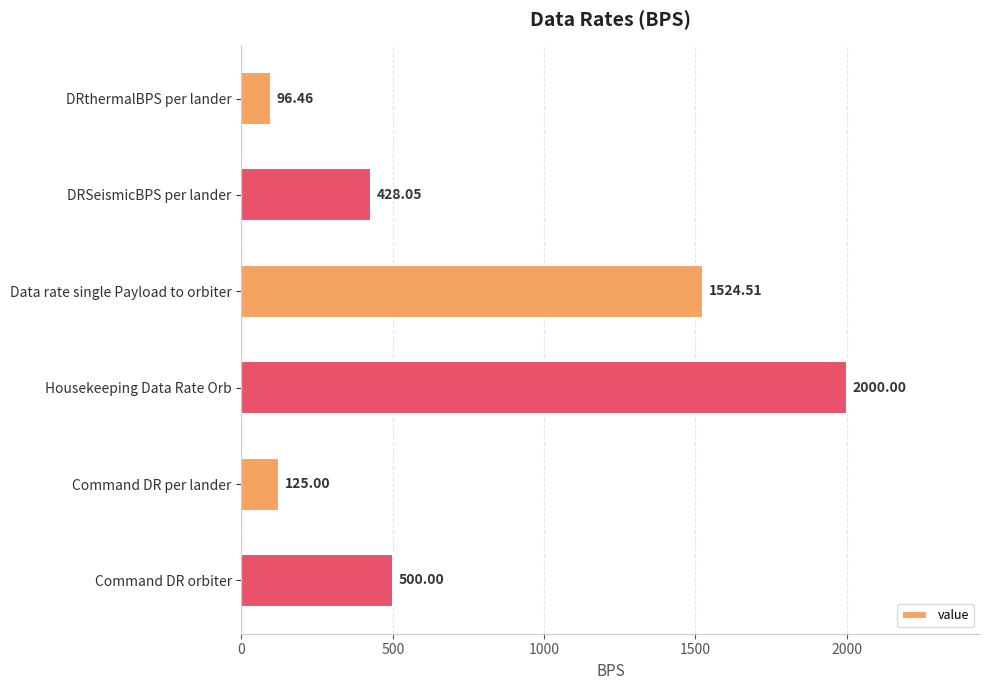

At which category does the chart reach its minimum across all series?

DRthermalBPS per lander